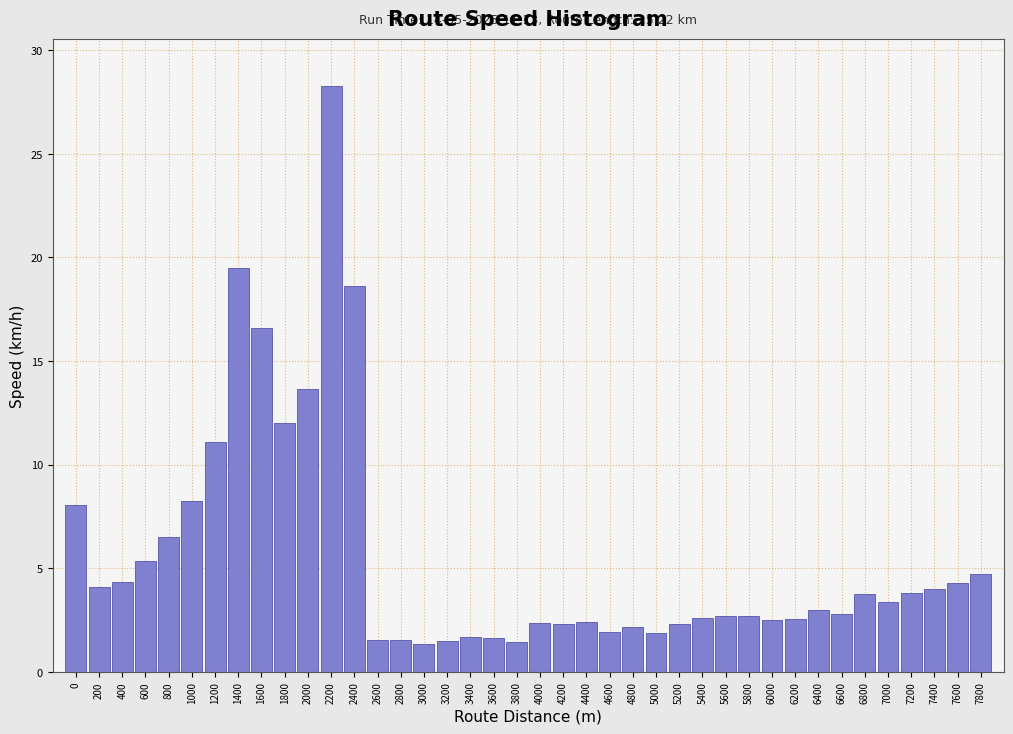

What is the difference between the values at 600 and 2200?

22.9